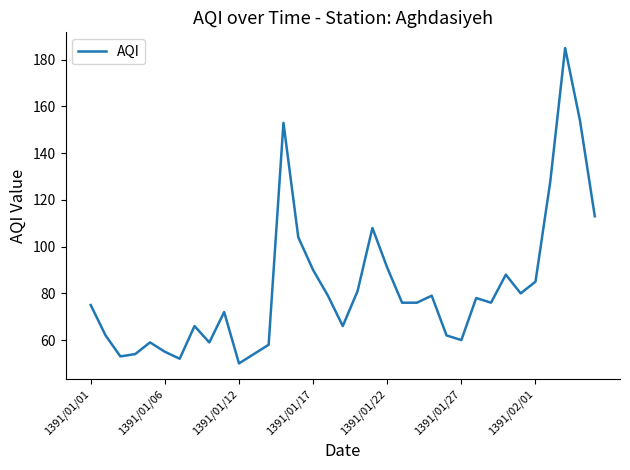

What is the smallest value displayed?

50